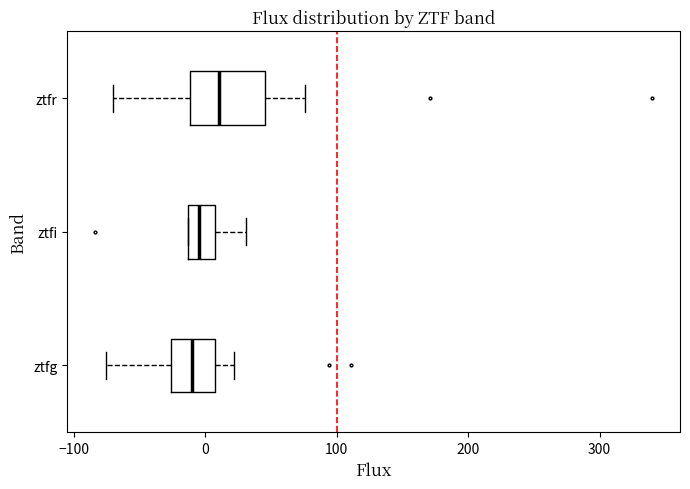

Comparing the boxes themselves (not the whiskers), which one is the widest?

ztfr